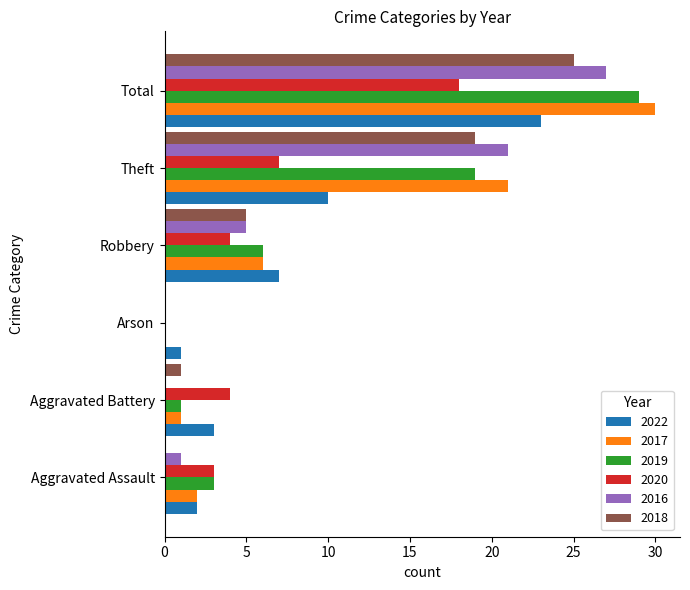

The value of 2020 at Total is 28. True or false?

False